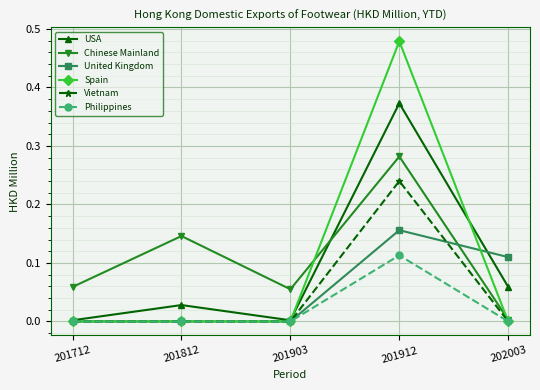

At which category is the sum across all series the highest?

201912